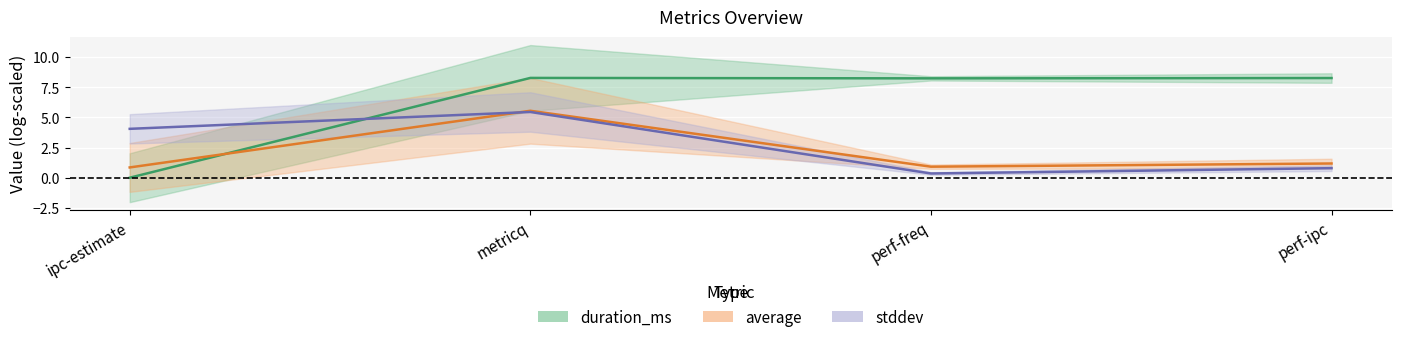

In average, how many points are lower than both neighbors (excluding endpoints)?

1